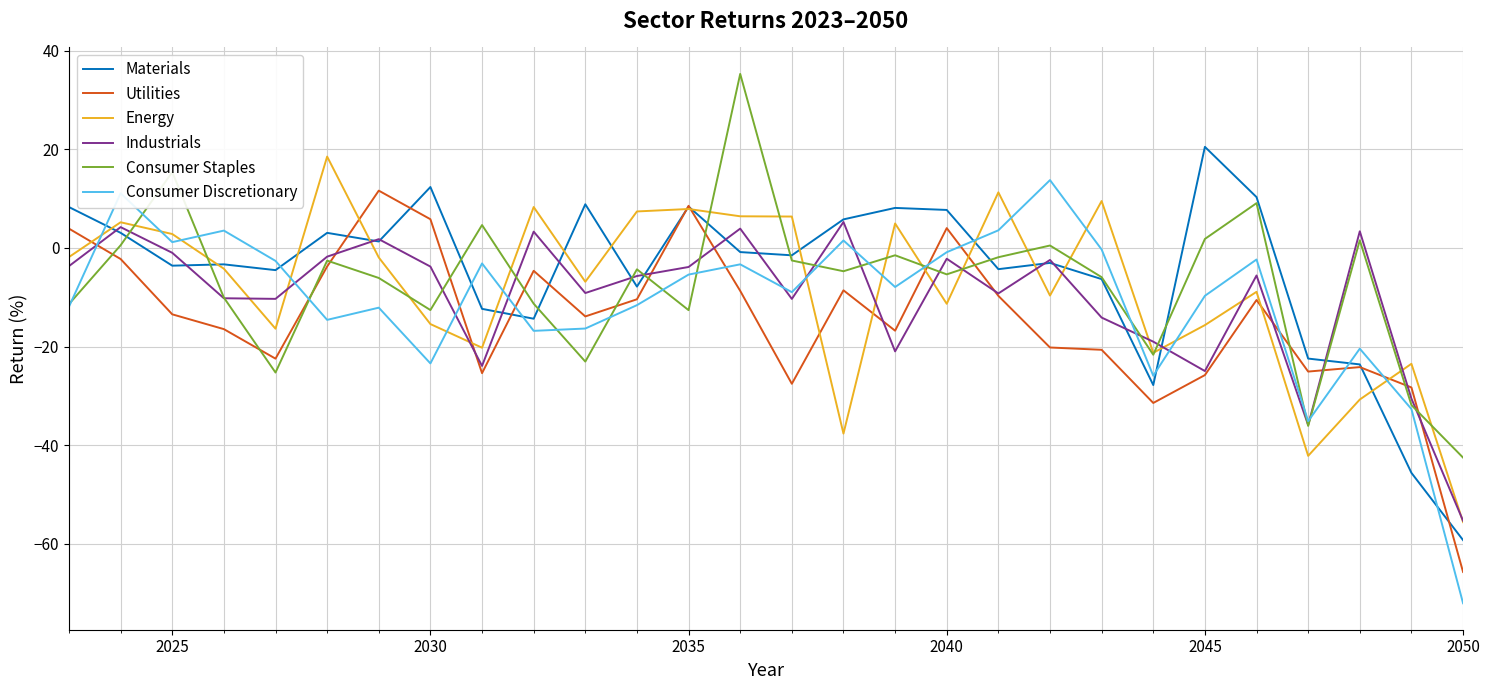

True or false: Consumer Discretionary and Materials cross at least once.

True